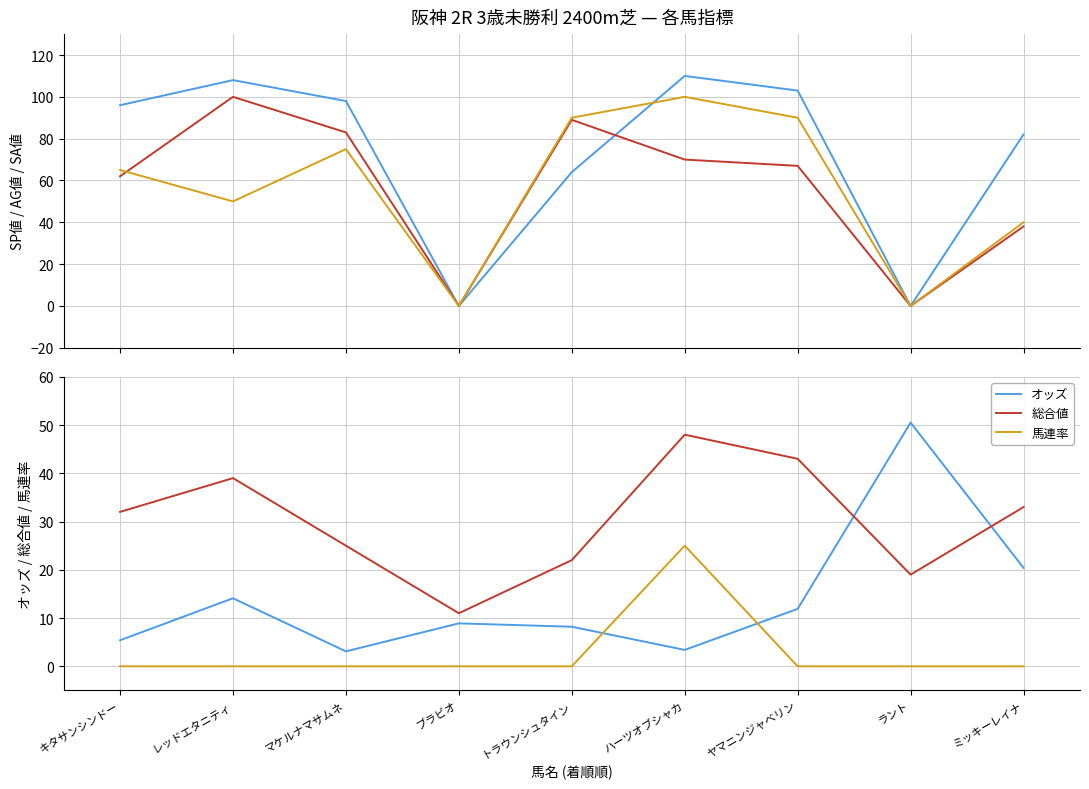

Is it true that オッズ equals 50.5 at ラント?

True